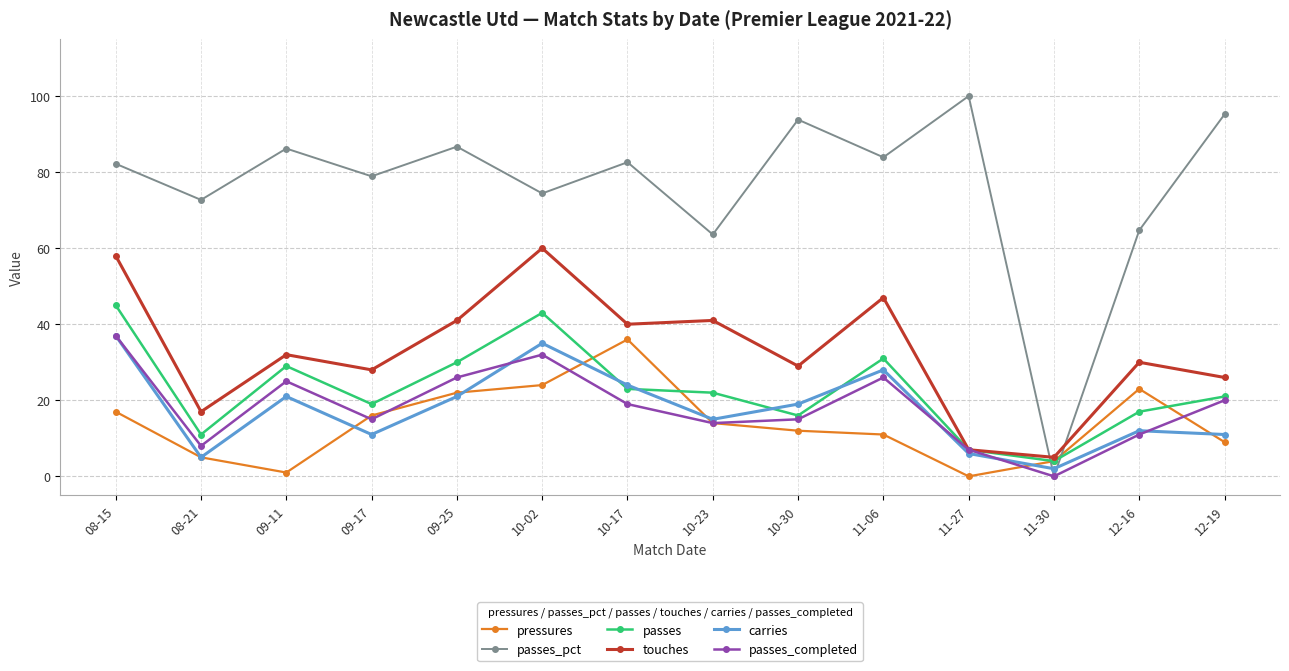

Which category has the highest value across all series?

11-27